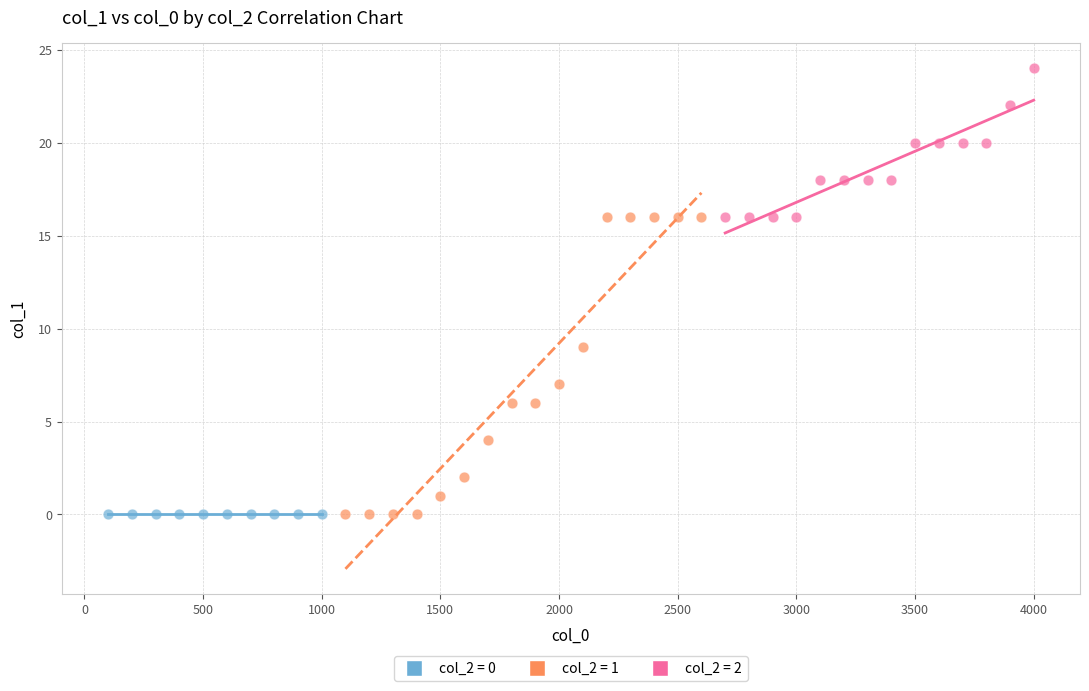

Which series contains the highest Y value?

col_2 = 2